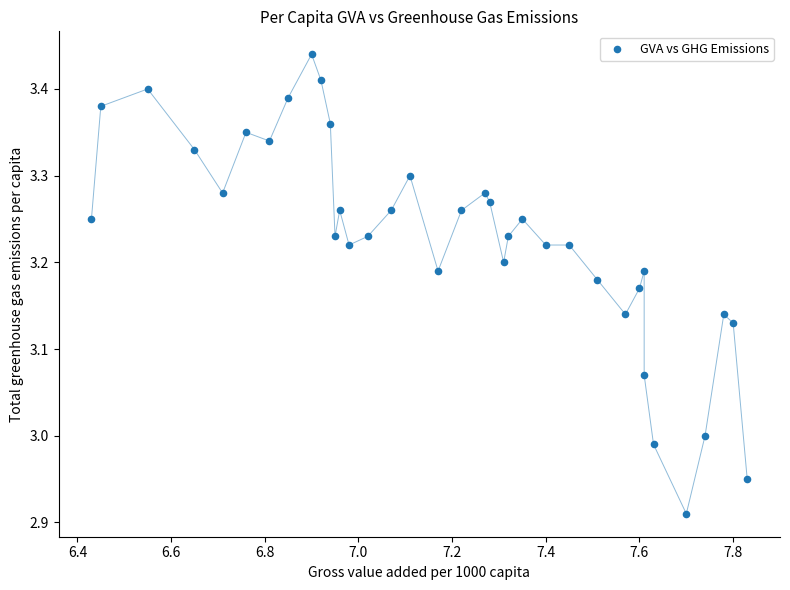

What is the range of X values (max minus min)?

1.4